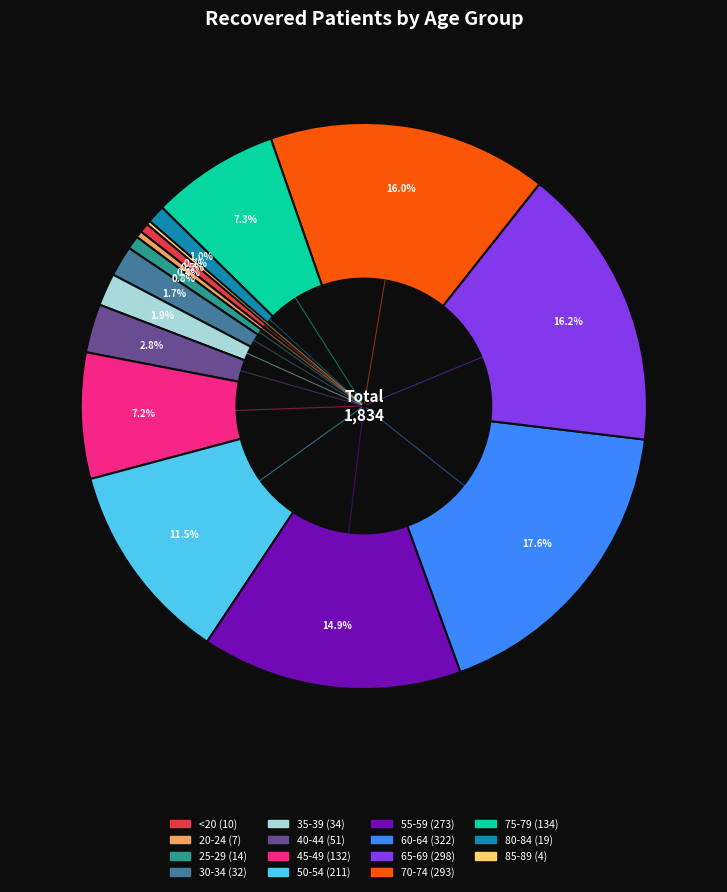

To the nearest percent, what is the difference between the largest and smallest slice percentages?

17%